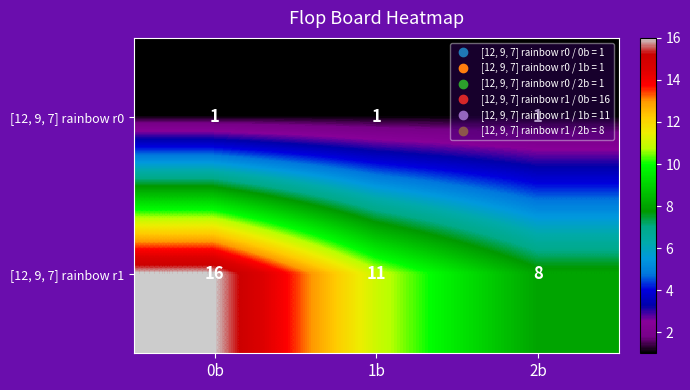

Which label corresponds to the largest value in the chart?

0b